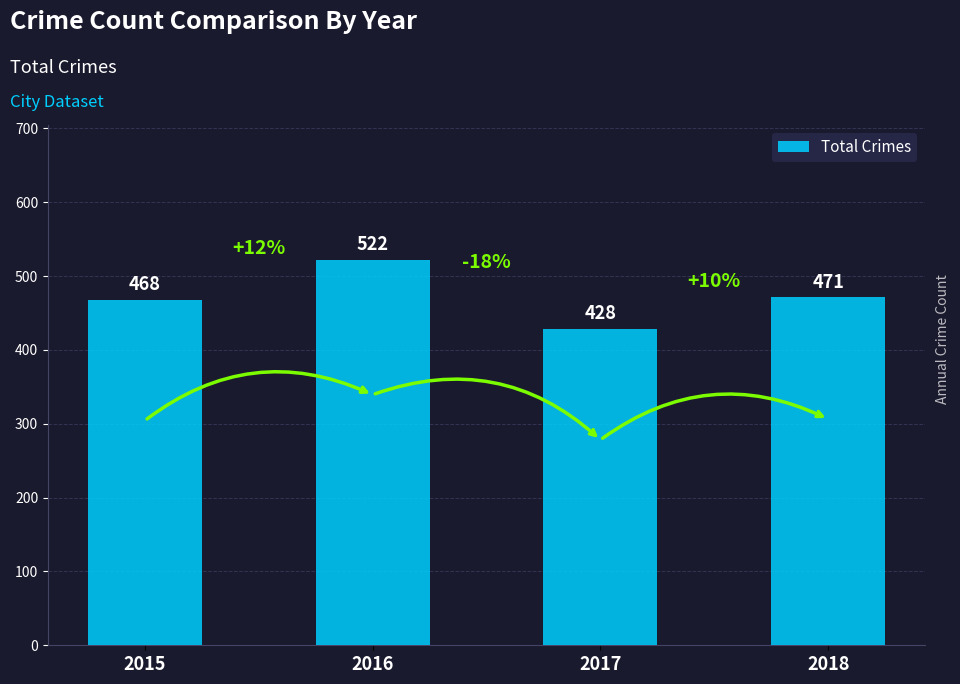

True or false: the data shows 522 at 2016.

True